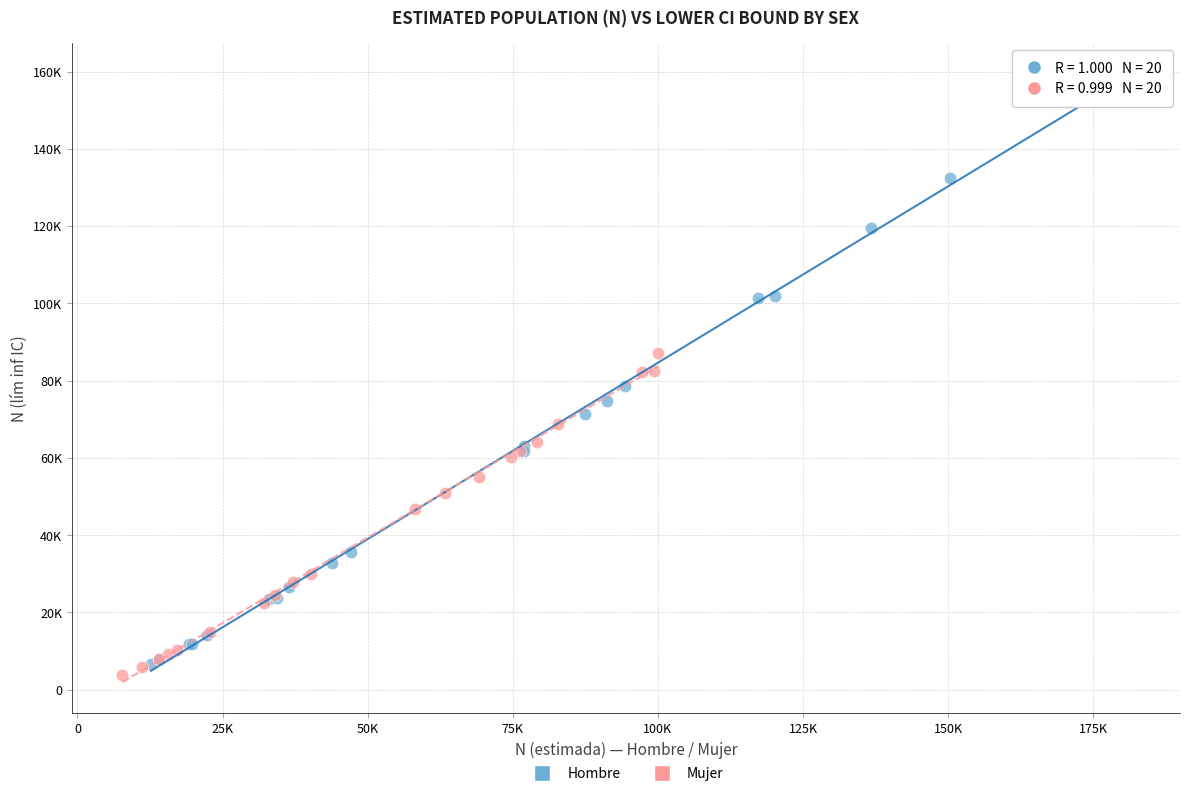

Which series contains the lowest Y value?

Mujer